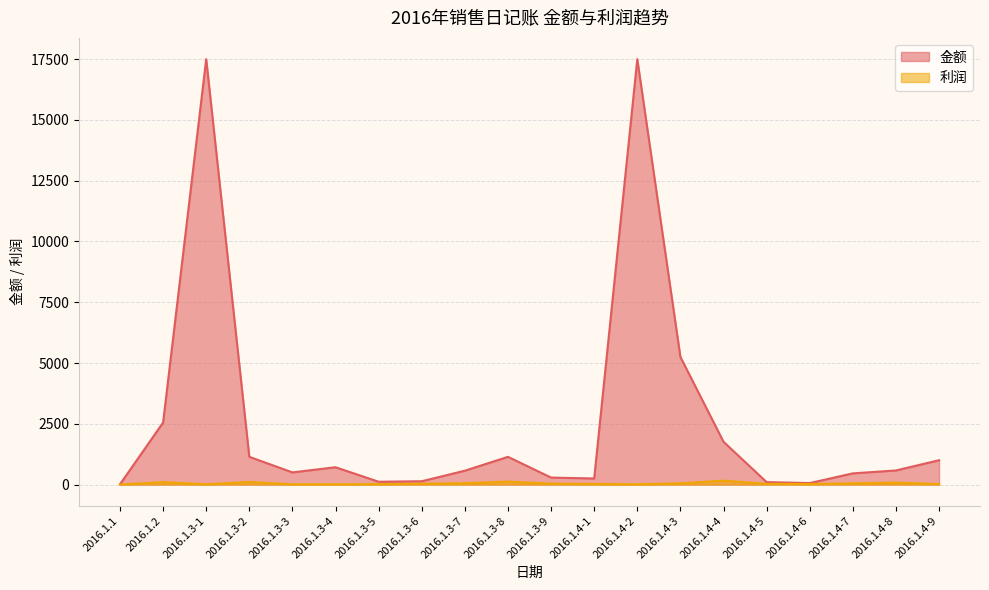

How many series are shown in this chart?

2